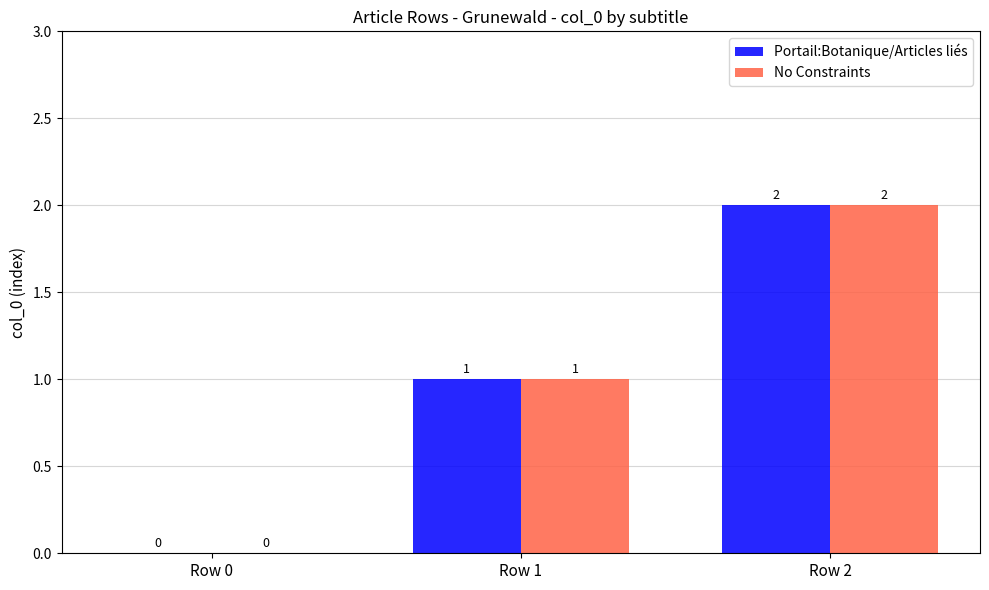

Reading left to right, extract all data points from this chart.

Portail:Botanique/Articles liés: Row 0=0	Row 1=1	Row 2=2
No Constraints: Row 0=0	Row 1=1	Row 2=2